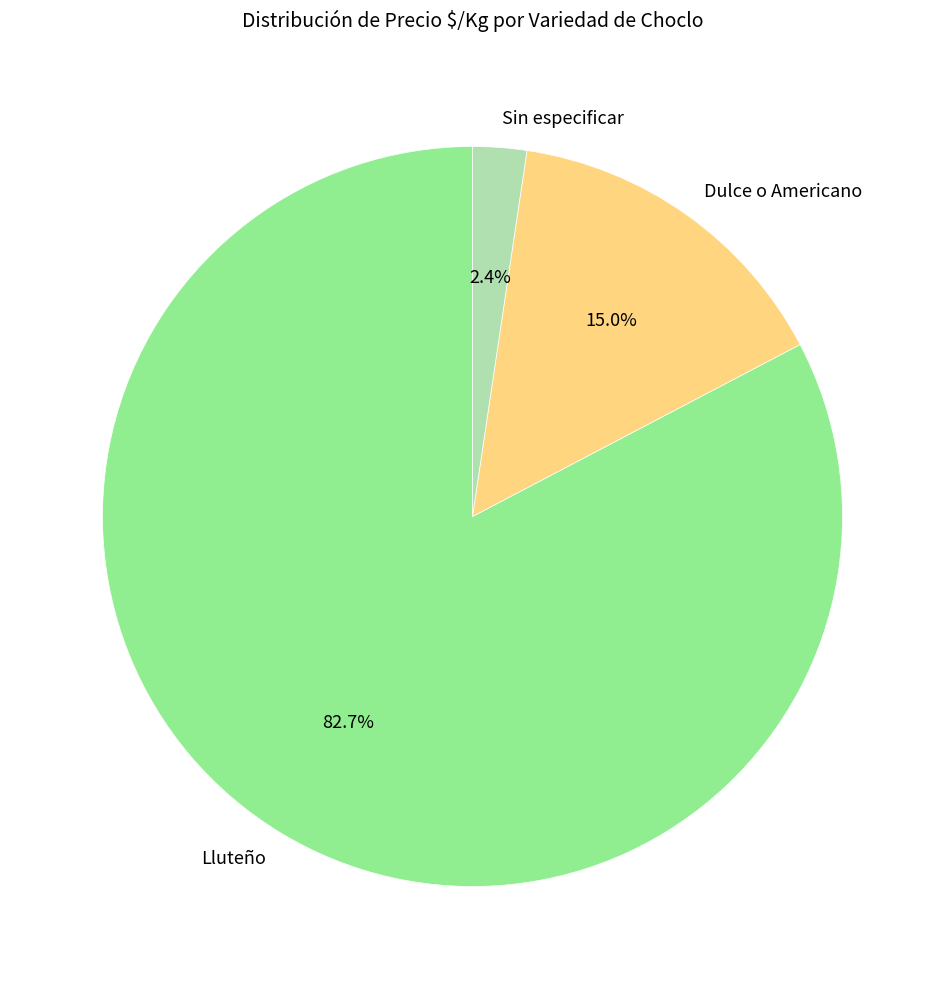

To the nearest percent, what percentage of the pie is Sin especificar?

2%